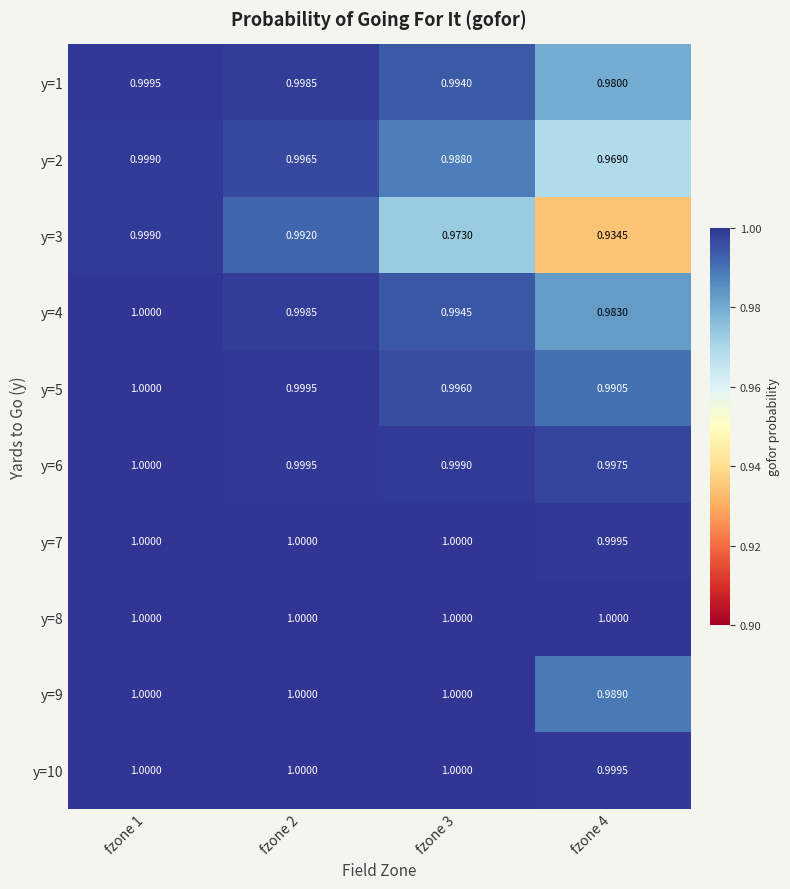

At which category does the chart reach its minimum across all series?

fzone 4